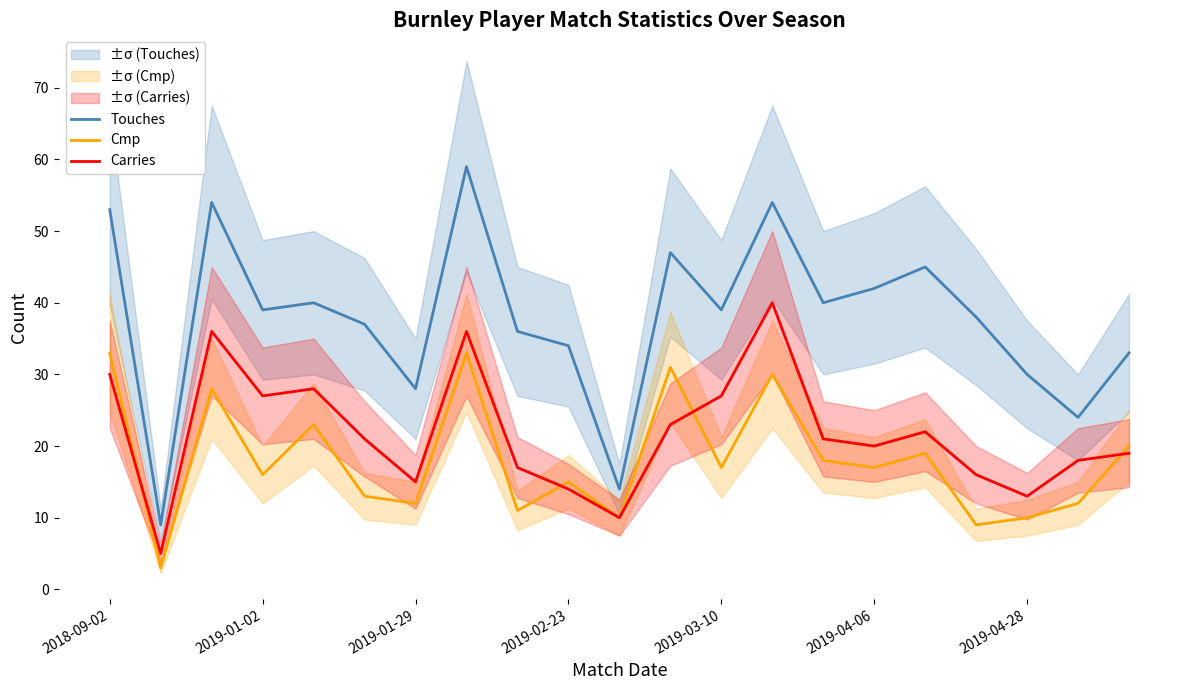

True or false: Cmp and Touches cross at least once.

False